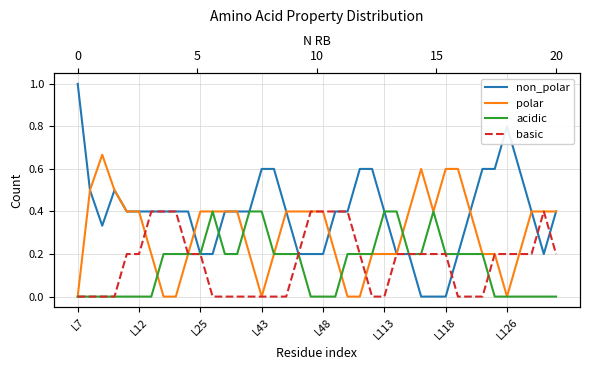

In acidic, how many points are higher than both neighbors (excluding endpoints)?

2